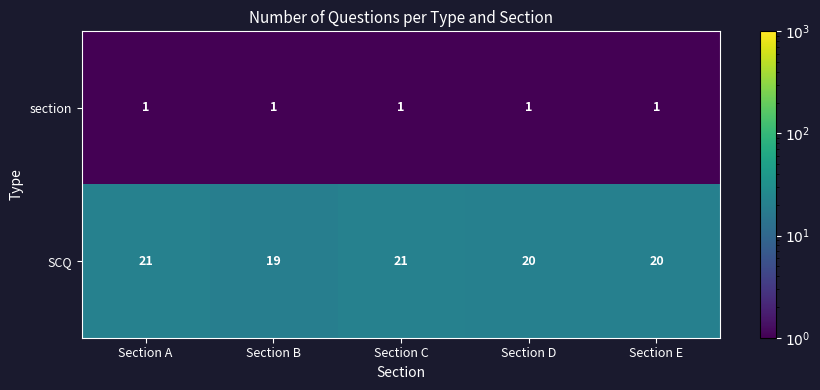

Reading right to left, list all the values displayed in this chart.

section: 1	1	1	1	1
SCQ: 20	20	21	19	21